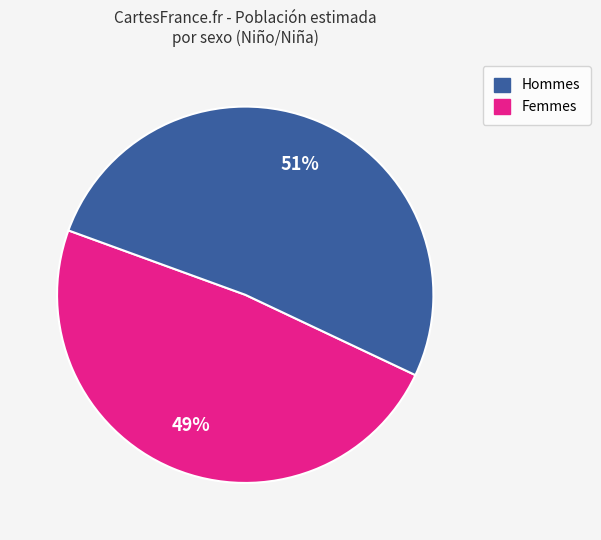

To the nearest percent, what is the average slice percentage?

50%